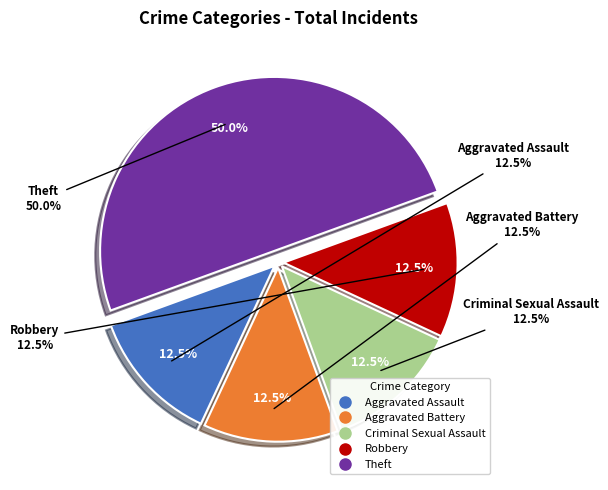

Does any single category account for the majority?

No